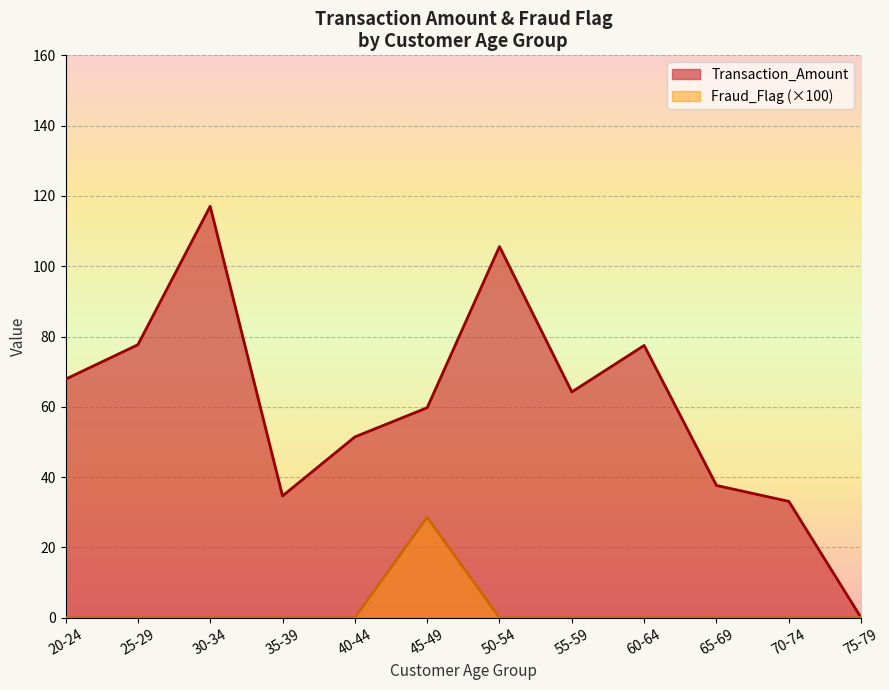

Is it true that Fraud_Flag (×100) equals 11.5 at 75-79?

False